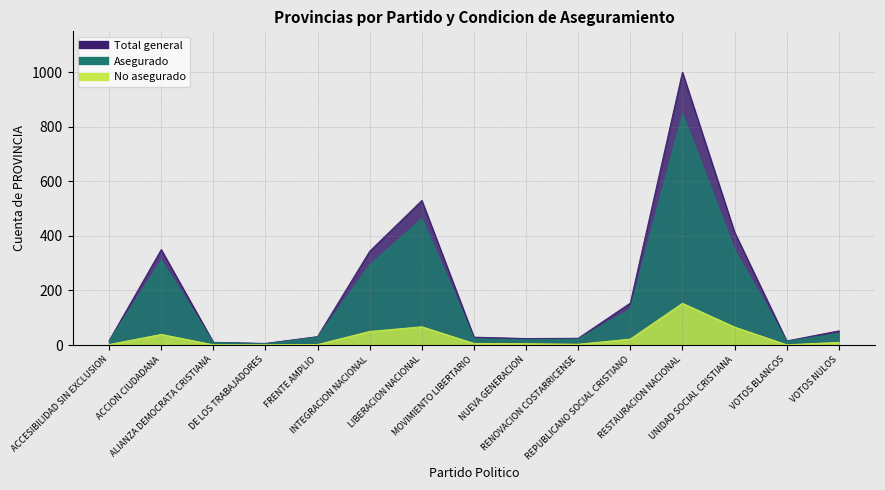

List the series in order of their peak value, highest first.

Total general, Asegurado, No asegurado